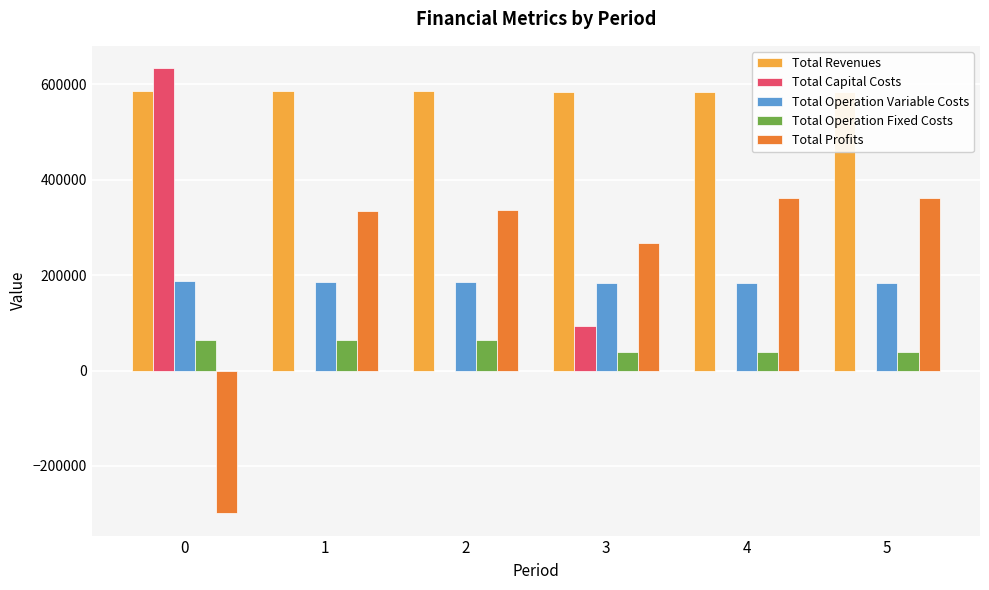

How many bars are there in each group?

5